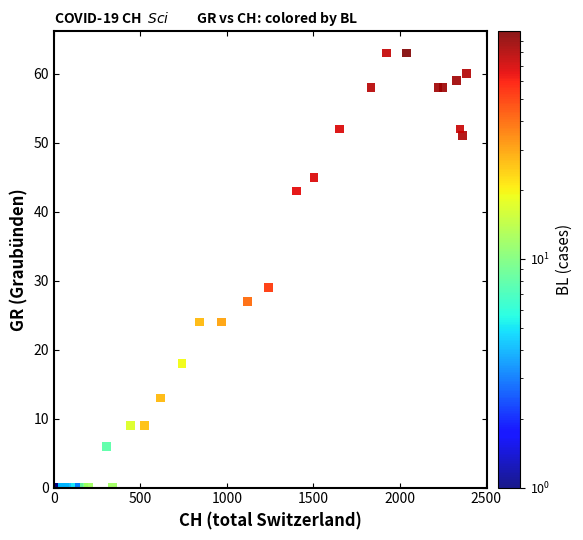

What Y value in the scatter plot is closest to 31?

29